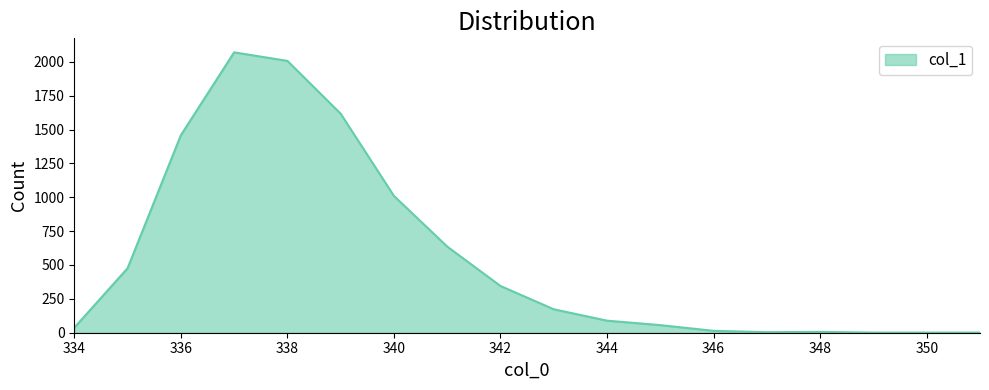

What is the greatest value displayed?

2070